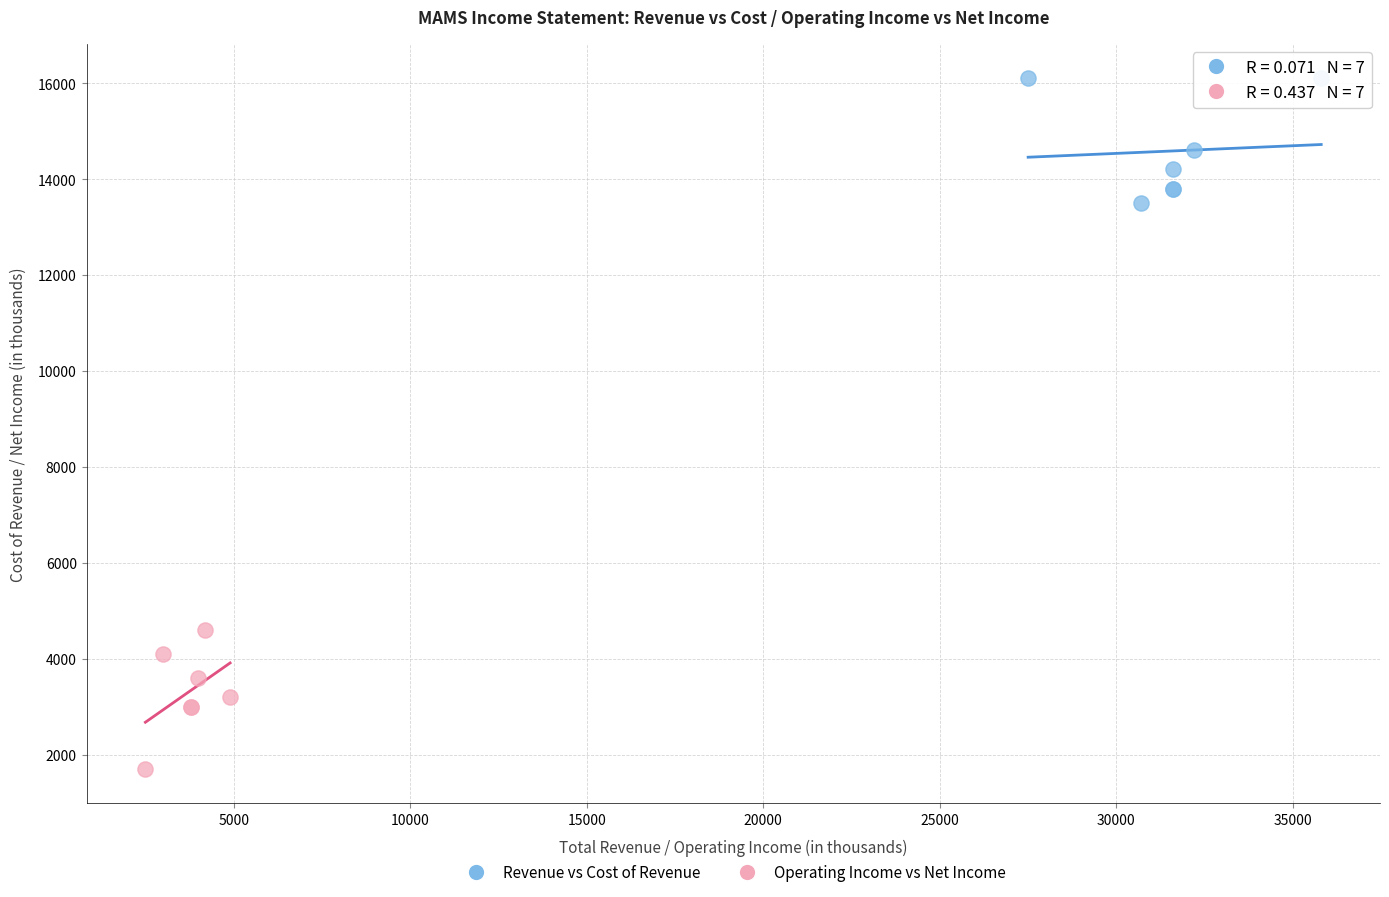

Which series contains the lowest Y value?

Operating Income vs Net Income